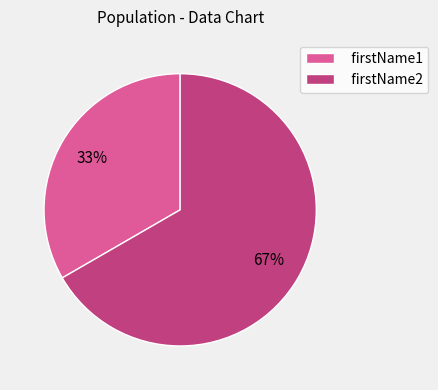

Which category has the biggest portion of the pie?

firstName2